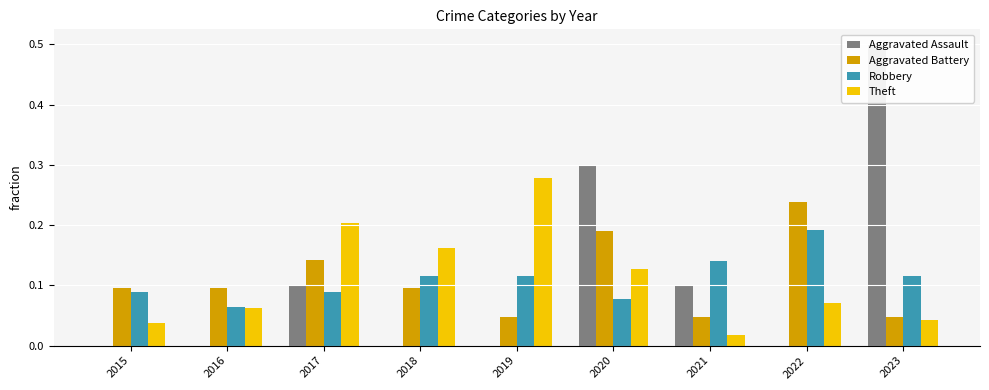

Is the value of Aggravated Assault at 2017 greater than the value of Robbery at 2022?

No